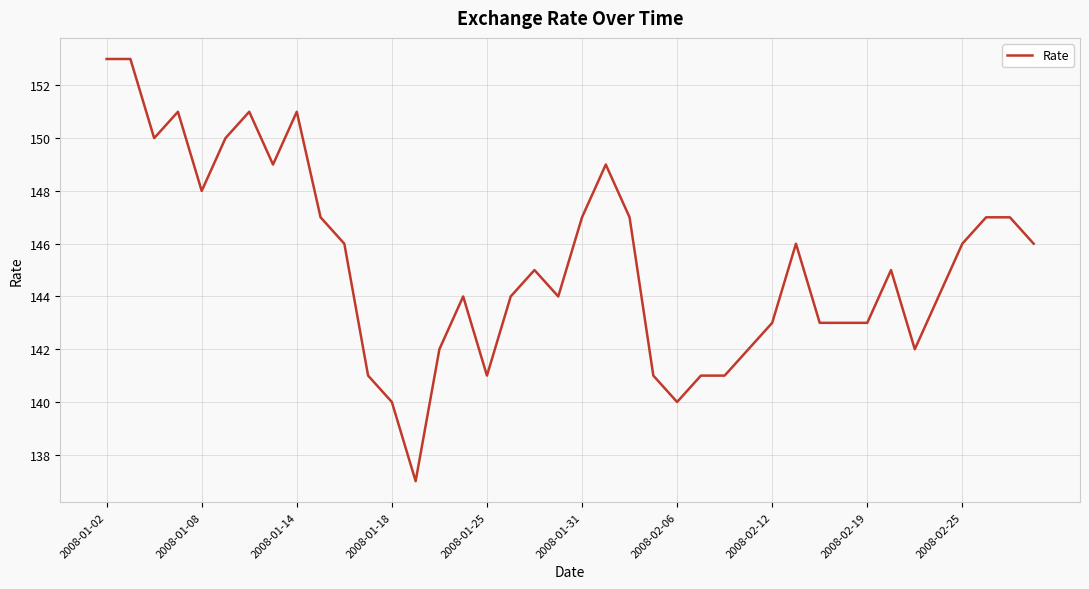

What is the smallest value displayed?

137